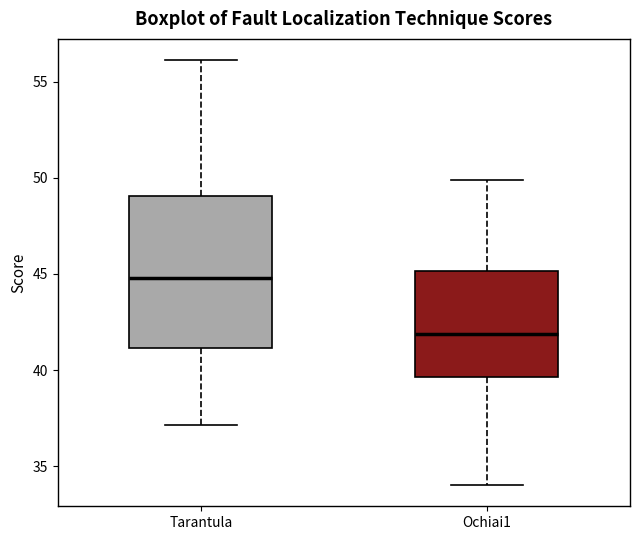

Where is the upper edge of the box for Ochiai1 on the y-axis? The values are not printed on the chart, so give them approximately, as read against the axis.

45.0